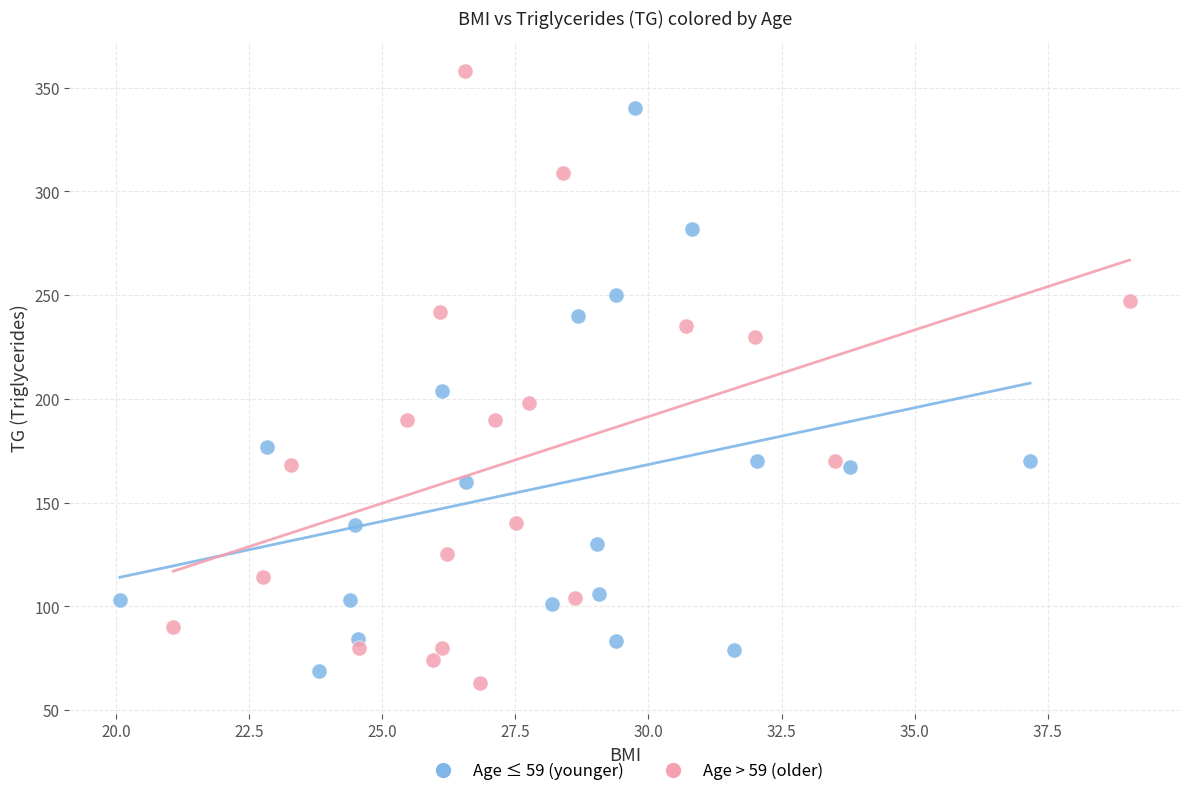

Which series has the largest Y range (max minus min)?

Age > 59 (older)